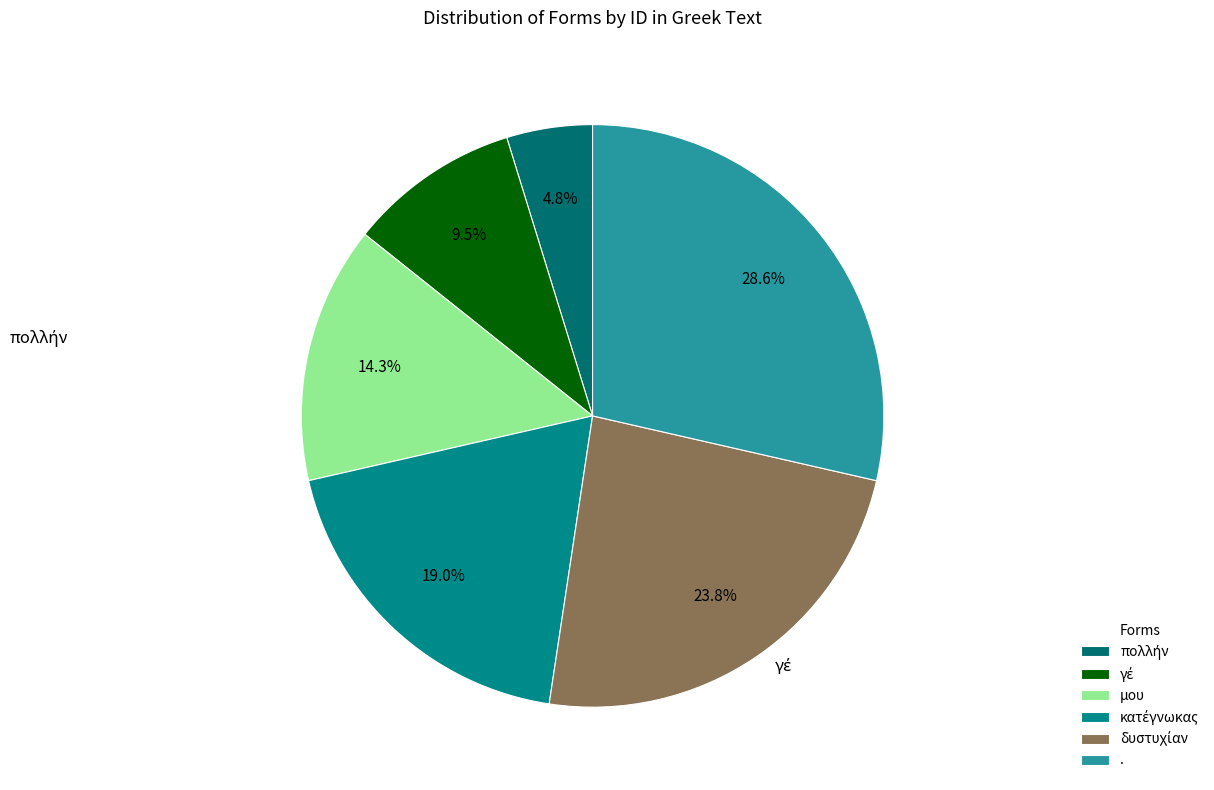

Which category has the smallest portion of the pie?

πολλήν